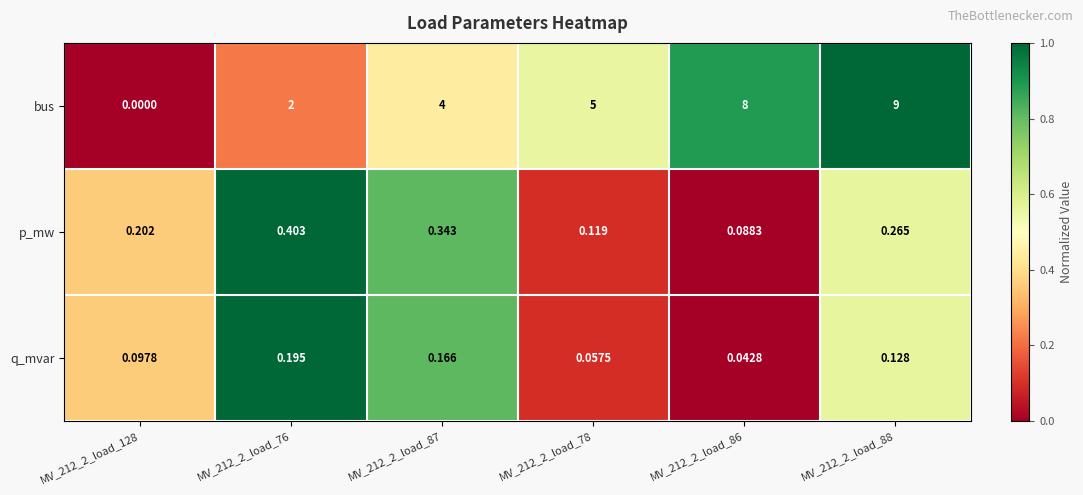

Rank the series at MV_212_2_load_86 from lowest to highest value.

q_mvar, p_mw, bus